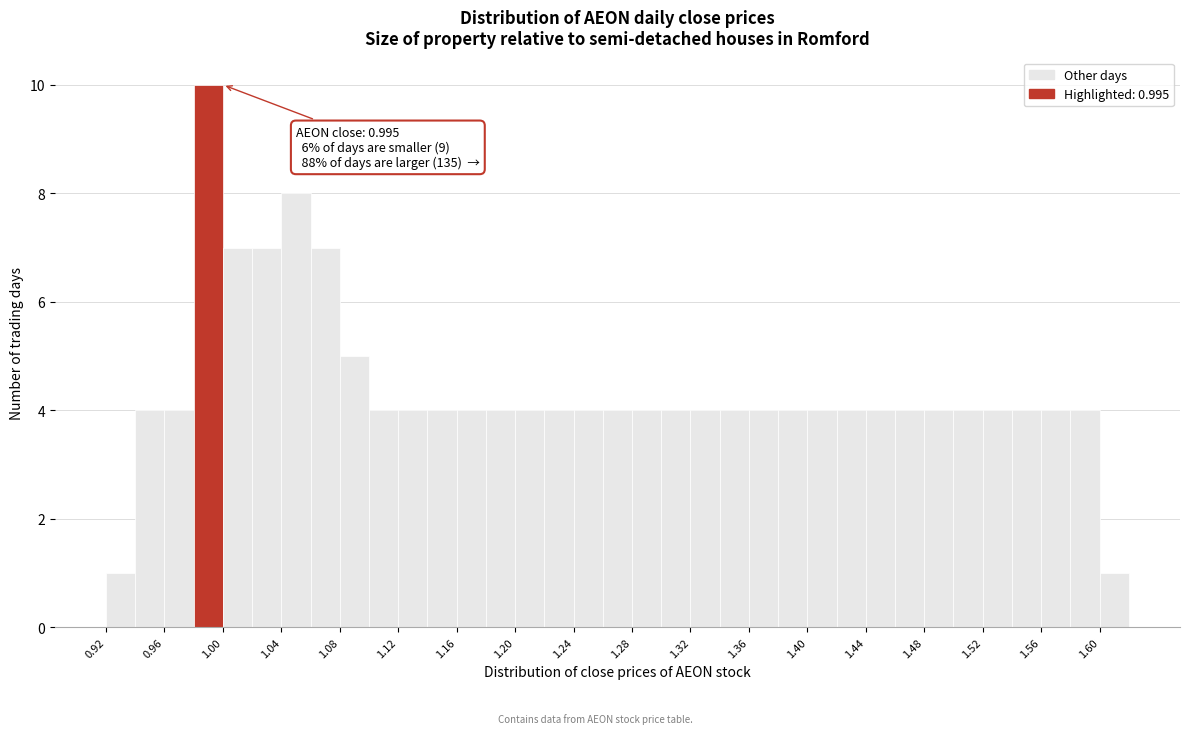

Over which range of the x-axis is the bar tallest?

0.975 to 0.995